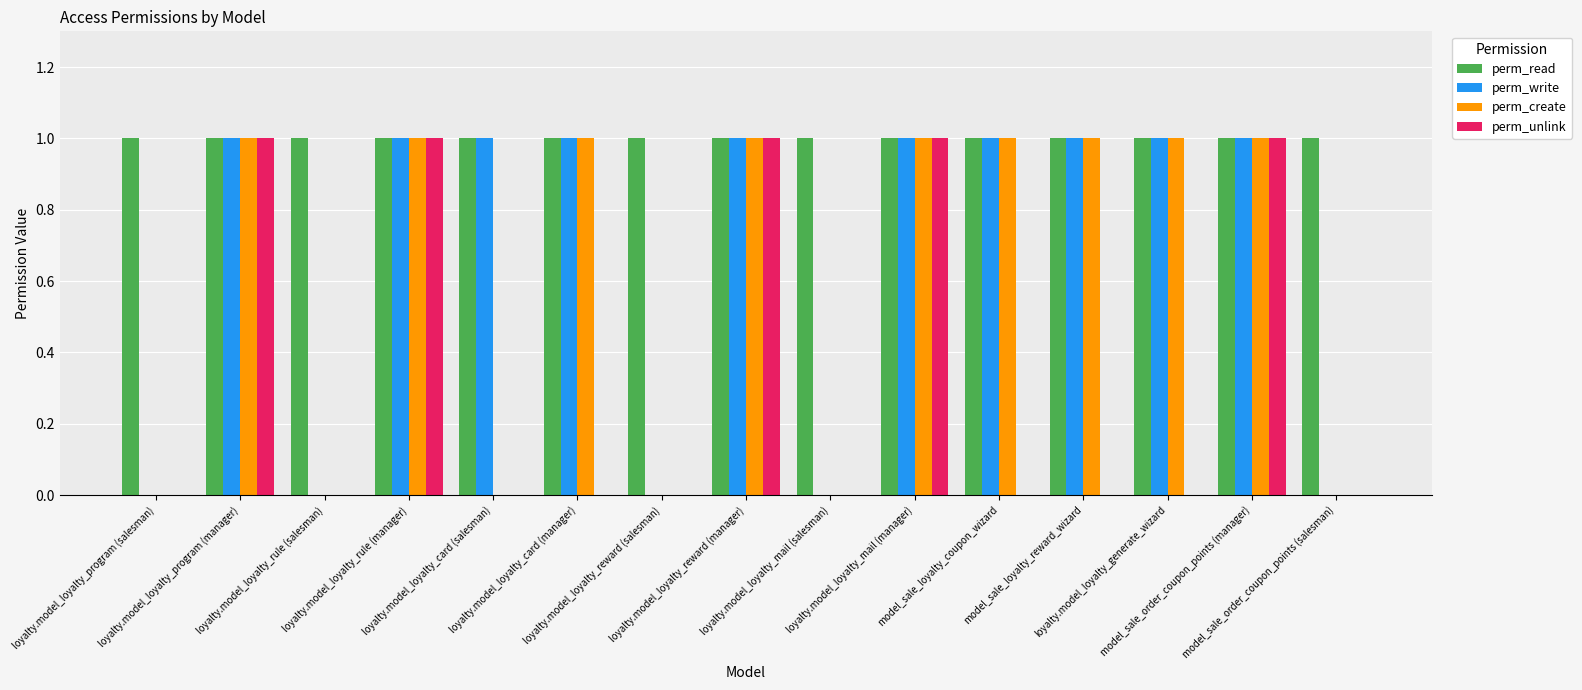

Which series has the largest total across all categories?

perm_read